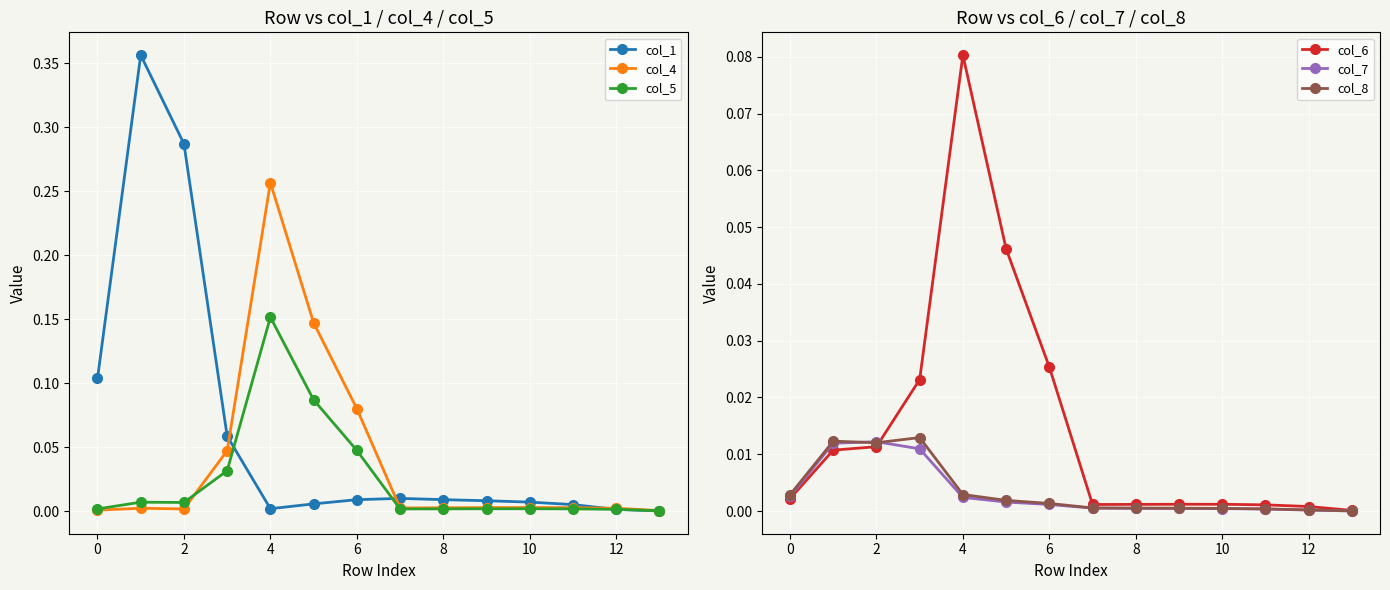

True or false: col_8 has more than 1 points higher than both neighbors.

True